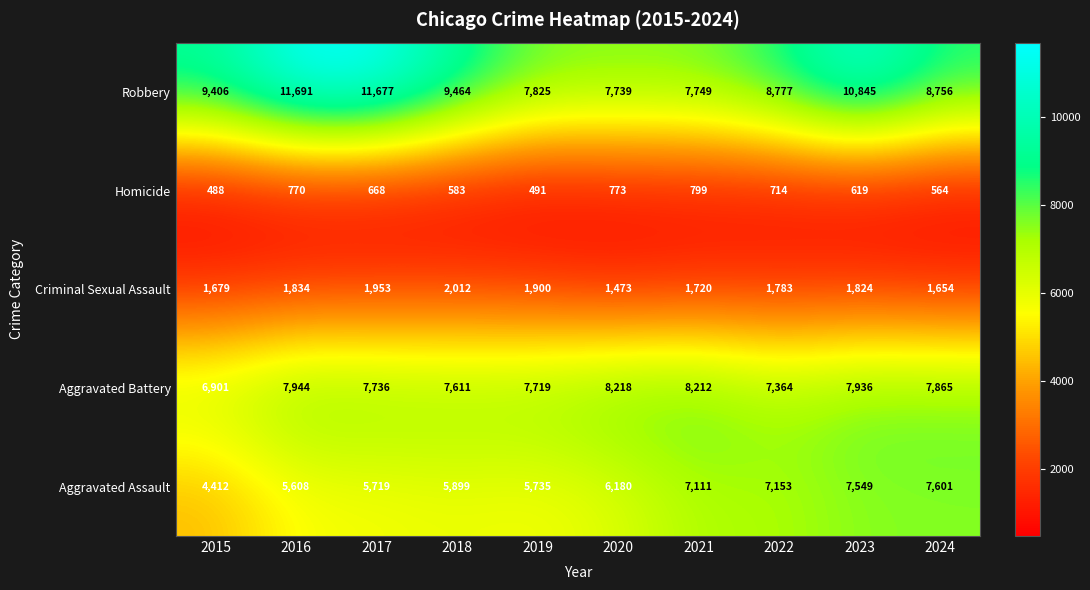

Which series has the largest total across all categories?

Robbery